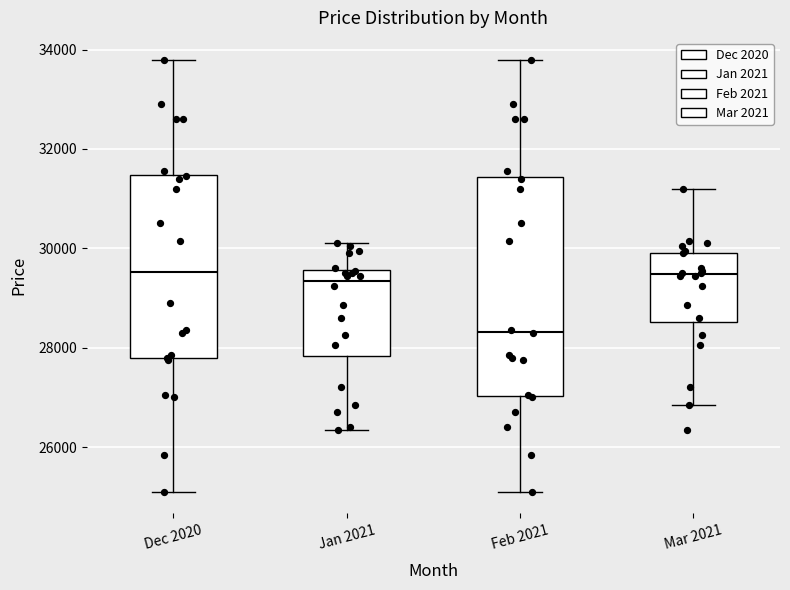

Reading left to right, transcribe this box plot: for each box, give where its median line is, the range the box spans, and where its two whiskers end, as read against the y-axis. The values are not printed on the chart, so give them approximately, as read against the axis.

Dec 2020: median 29600, box 27800 to 31400, whiskers 25200 to 33800
Jan 2021: median 29400, box 27800 to 29600, whiskers 26400 to 30200
Feb 2021: median 28400, box 27000 to 31400, whiskers 25200 to 33800
Mar 2021: median 29400, box 28600 to 30000, whiskers 26800 to 31200